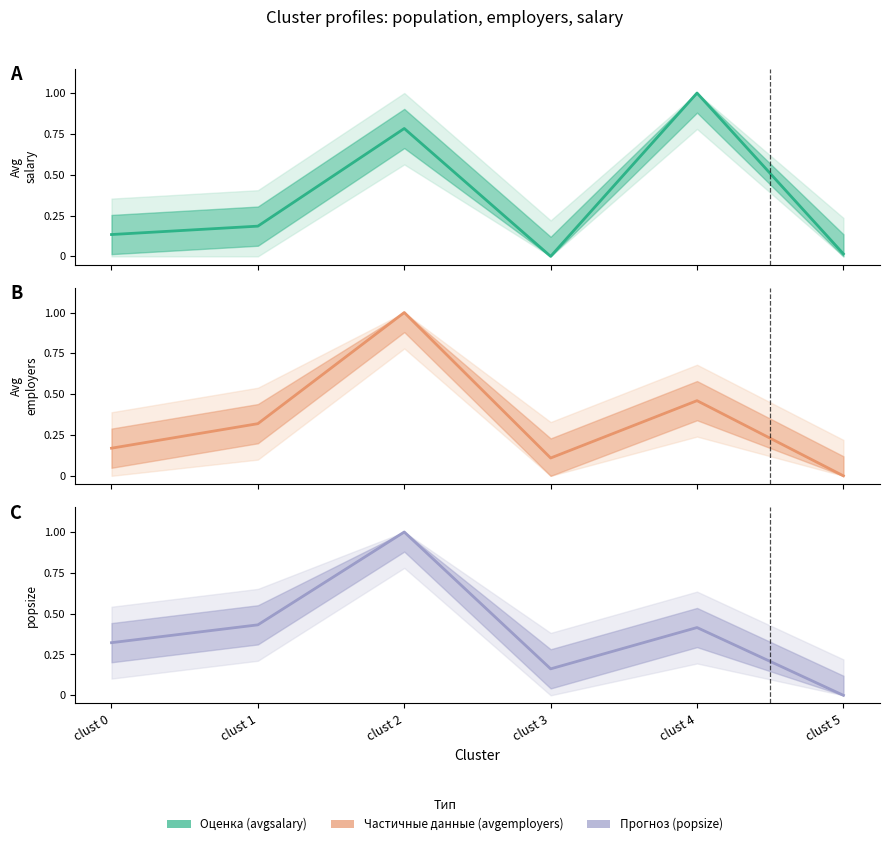

Between clust 1 and clust 4, which is larger?

clust 4